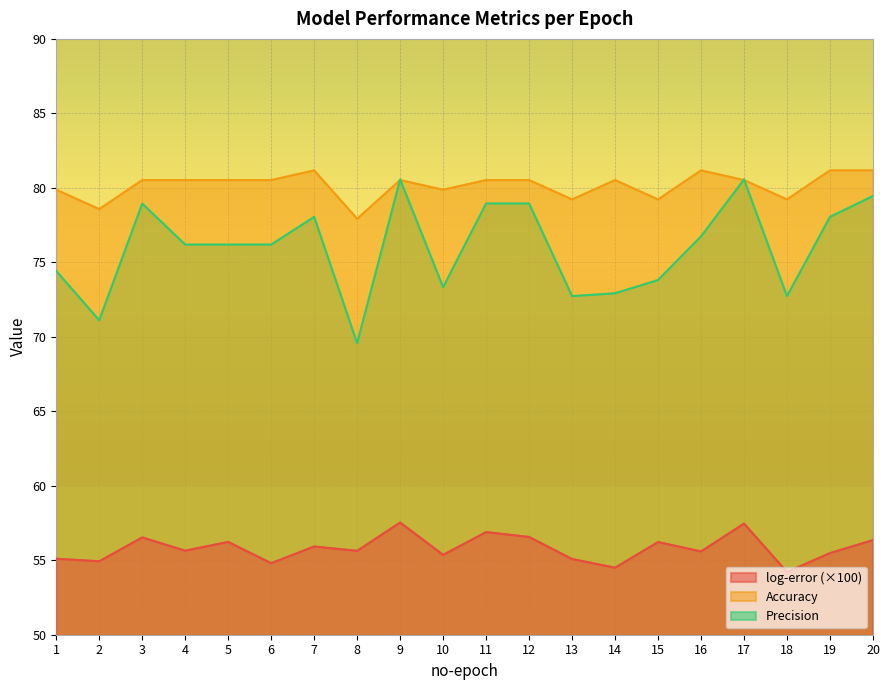

Count the number of data series in this chart.

3